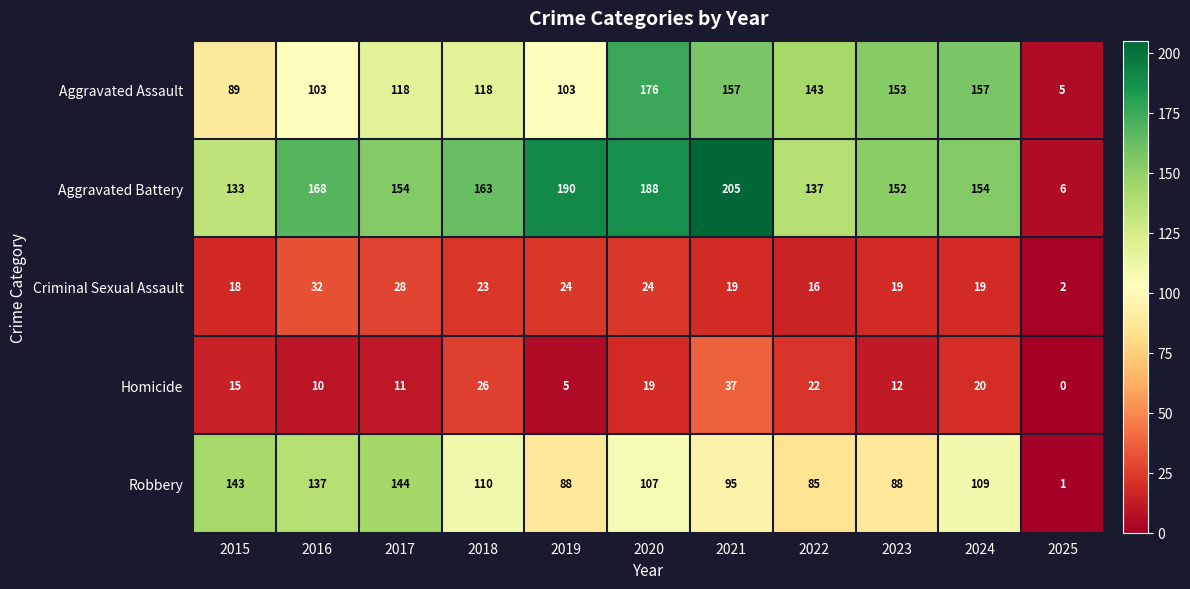

Rank the series by their maximum value, from highest to lowest.

Aggravated Battery, Aggravated Assault, Robbery, Homicide, Criminal Sexual Assault